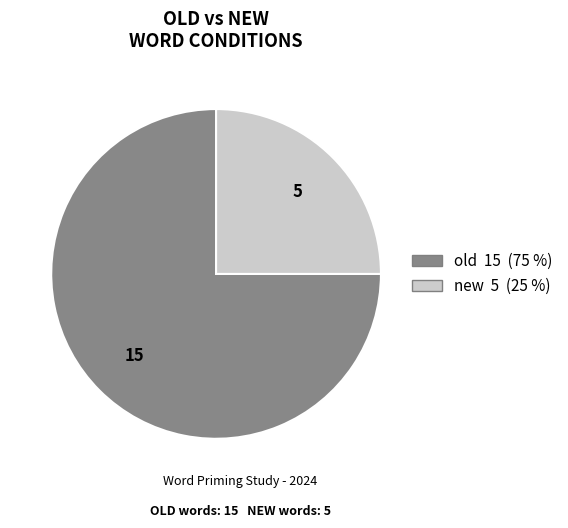

Is there any slice that represents more than half of the pie?

Yes